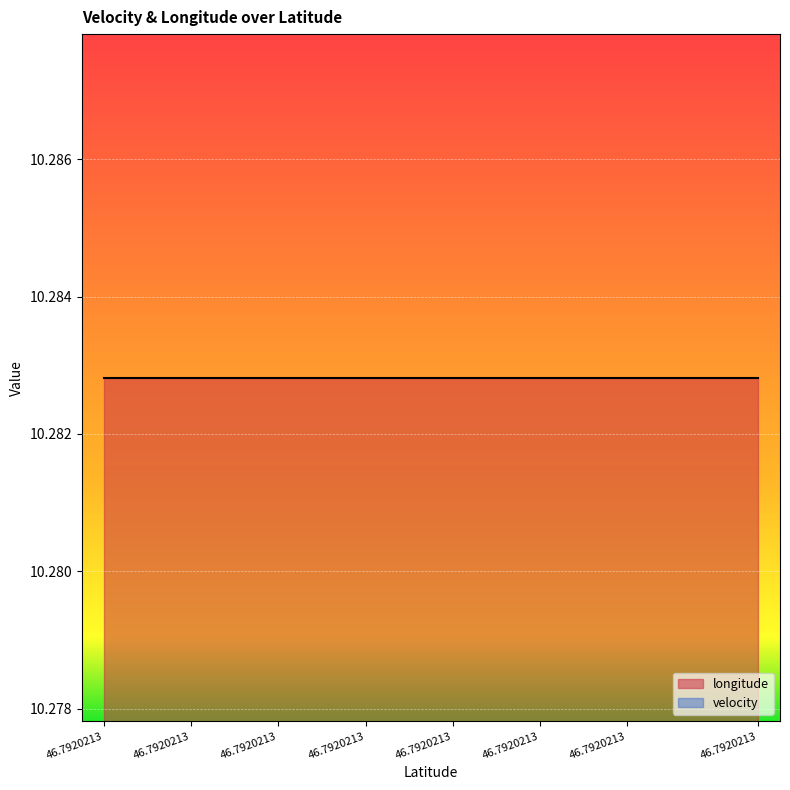

What is the sum of the longitude values at 46.7920213 and 46.7920213?

20.6